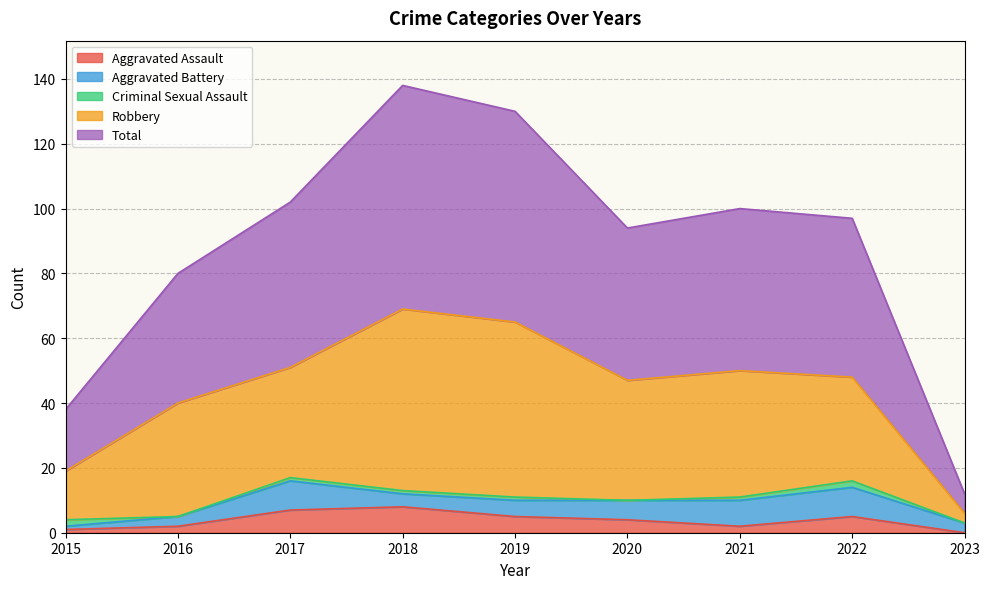

In Total, how many points are higher than both neighbors (excluding endpoints)?

2